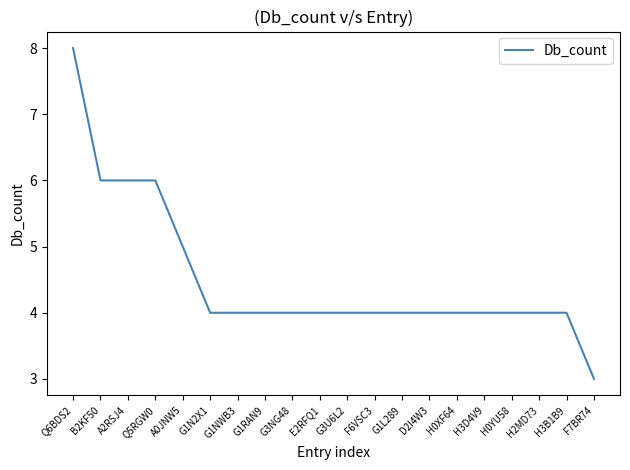

What value does the data have at G1RAN9?

4